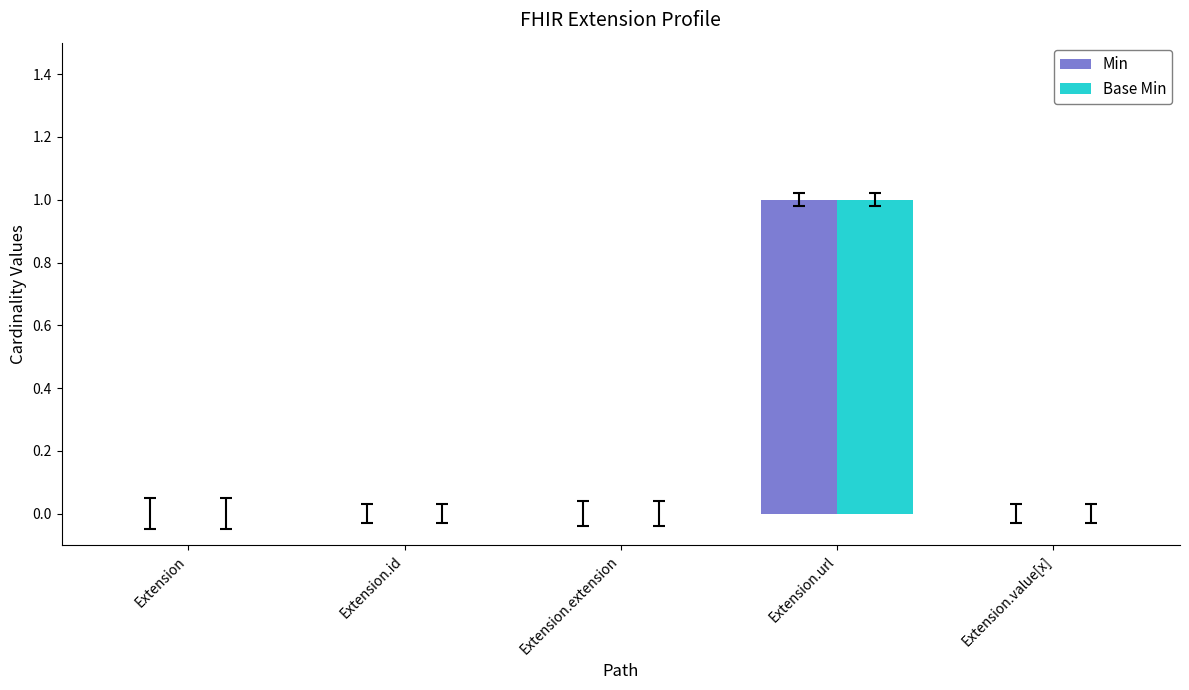

Is it true that Min equals -1 at Extension.id?

False